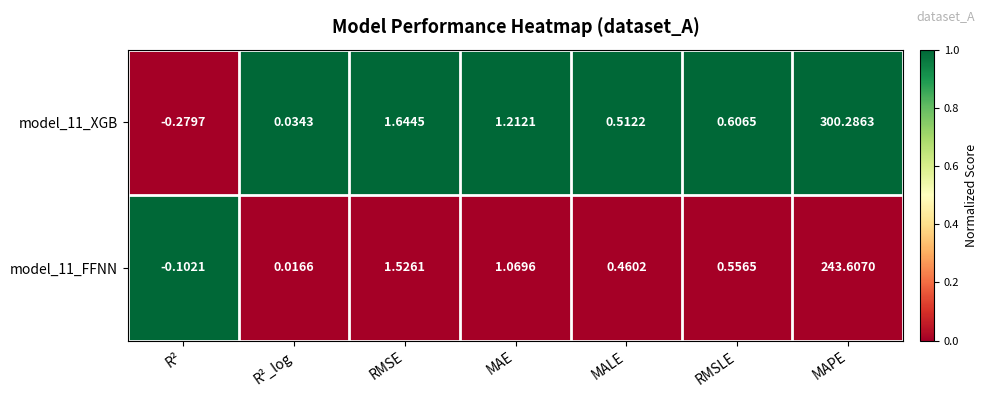

At how many categories does at least one series exceed 0?

6